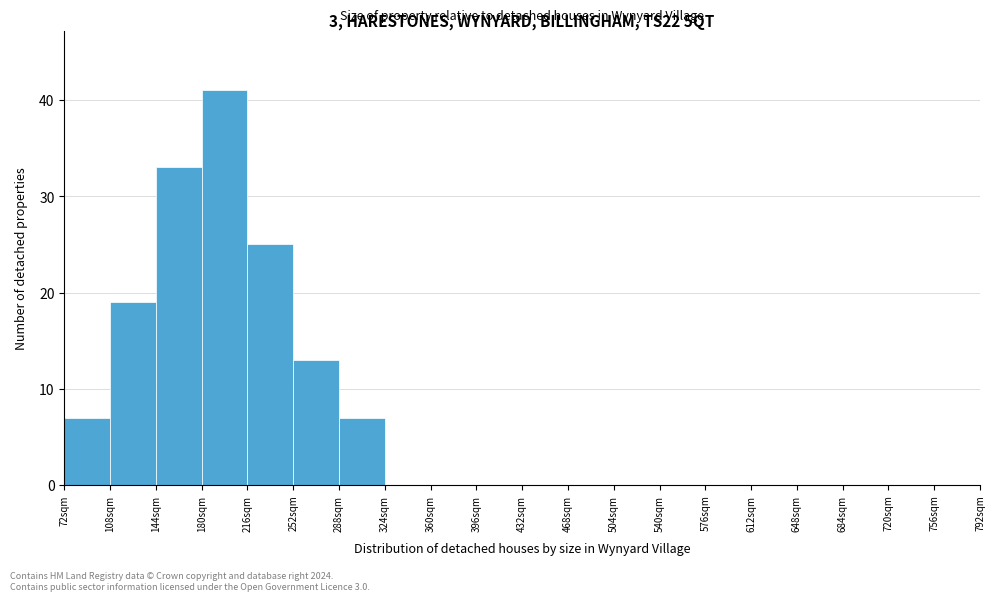

Over which range of the x-axis is the bar tallest?

180 to 216